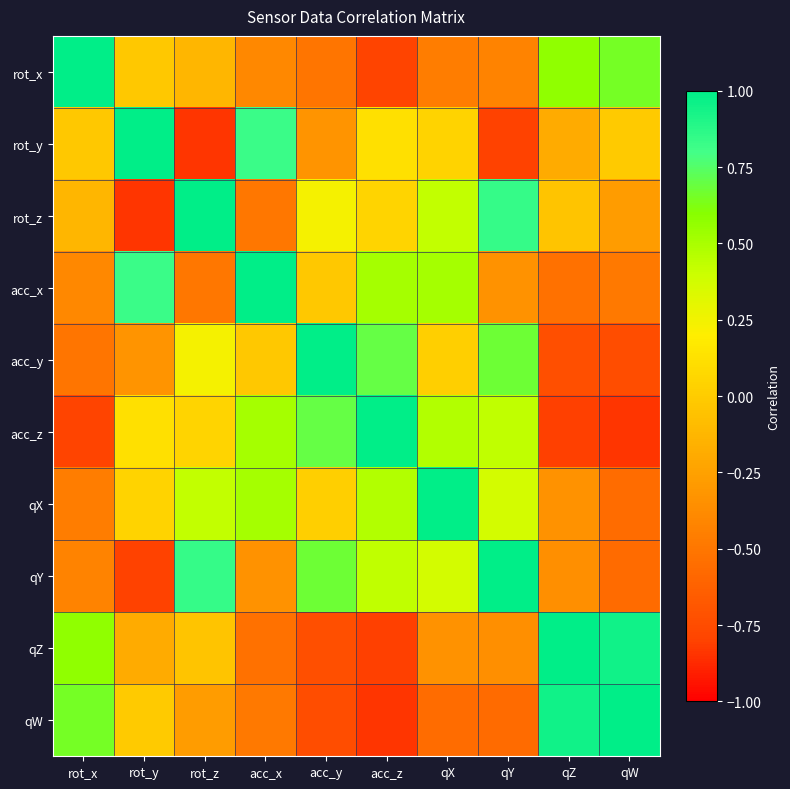

Reading left to right, list all the values displayed in this chart.

rot_x: rot_x=1.0	rot_y=-0.0	rot_z=-0.1	acc_x=-0.4	acc_y=-0.5	acc_z=-0.8	qX=-0.5	qY=-0.4	qZ=0.6	qW=0.7
rot_y: rot_x=-0.0	rot_y=1.0	rot_z=-0.8	acc_x=0.8	acc_y=-0.3	acc_z=0.1	qX=0.0	qY=-0.8	qZ=-0.2	qW=-0.0
rot_z: rot_x=-0.1	rot_y=-0.8	rot_z=1.0	acc_x=-0.5	acc_y=0.2	acc_z=0.0	qX=0.4	qY=0.8	qZ=-0.0	qW=-0.3
acc_x: rot_x=-0.4	rot_y=0.8	rot_z=-0.5	acc_x=1.0	acc_y=-0.0	acc_z=0.5	qX=0.5	qY=-0.3	qZ=-0.5	qW=-0.5
acc_y: rot_x=-0.5	rot_y=-0.3	rot_z=0.2	acc_x=-0.0	acc_y=1.0	acc_z=0.7	qX=0.0	qY=0.7	qZ=-0.7	qW=-0.7
acc_z: rot_x=-0.8	rot_y=0.1	rot_z=0.0	acc_x=0.5	acc_y=0.7	acc_z=1.0	qX=0.5	qY=0.4	qZ=-0.8	qW=-0.8
qX: rot_x=-0.5	rot_y=0.0	rot_z=0.4	acc_x=0.5	acc_y=0.0	acc_z=0.5	qX=1.0	qY=0.4	qZ=-0.3	qW=-0.6
qY: rot_x=-0.4	rot_y=-0.8	rot_z=0.8	acc_x=-0.3	acc_y=0.7	acc_z=0.4	qX=0.4	qY=1.0	qZ=-0.4	qW=-0.6
qZ: rot_x=0.6	rot_y=-0.2	rot_z=-0.0	acc_x=-0.5	acc_y=-0.7	acc_z=-0.8	qX=-0.3	qY=-0.4	qZ=1.0	qW=0.9
qW: rot_x=0.7	rot_y=-0.0	rot_z=-0.3	acc_x=-0.5	acc_y=-0.7	acc_z=-0.8	qX=-0.6	qY=-0.6	qZ=0.9	qW=1.0